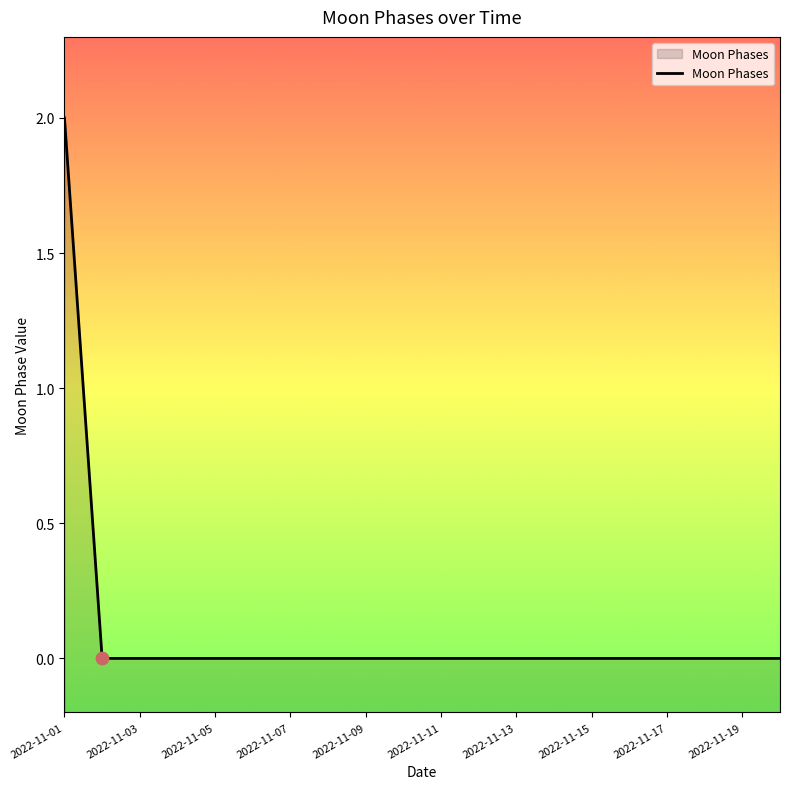

Between 2022-11-10 and 2022-11-04, which is larger?

2022-11-10